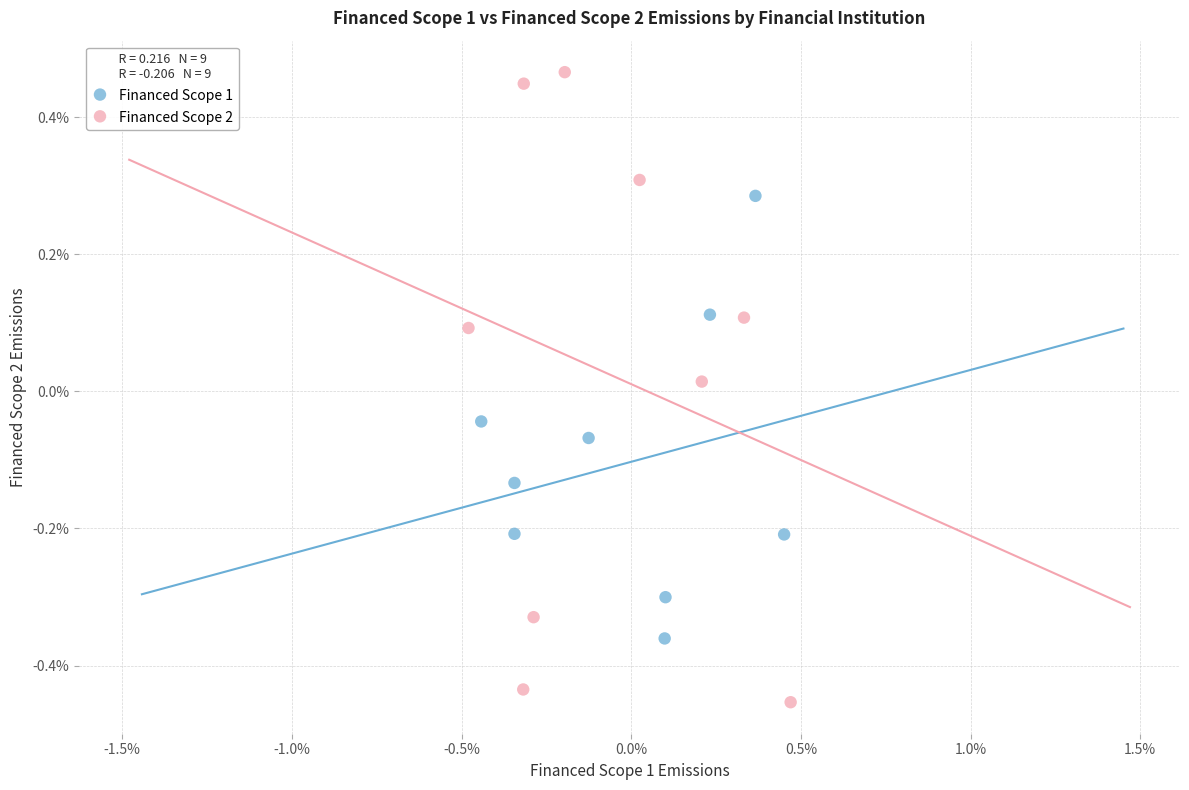

What are all the series names shown in the legend?

Financed Scope 1, Financed Scope 2